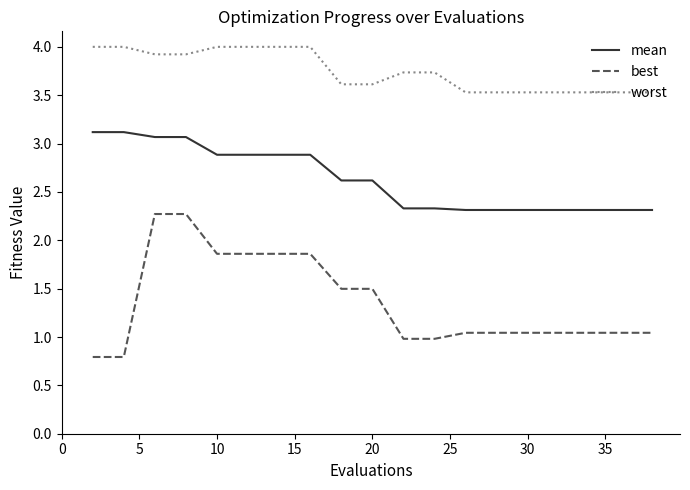

Count the number of categories in the chart.

20